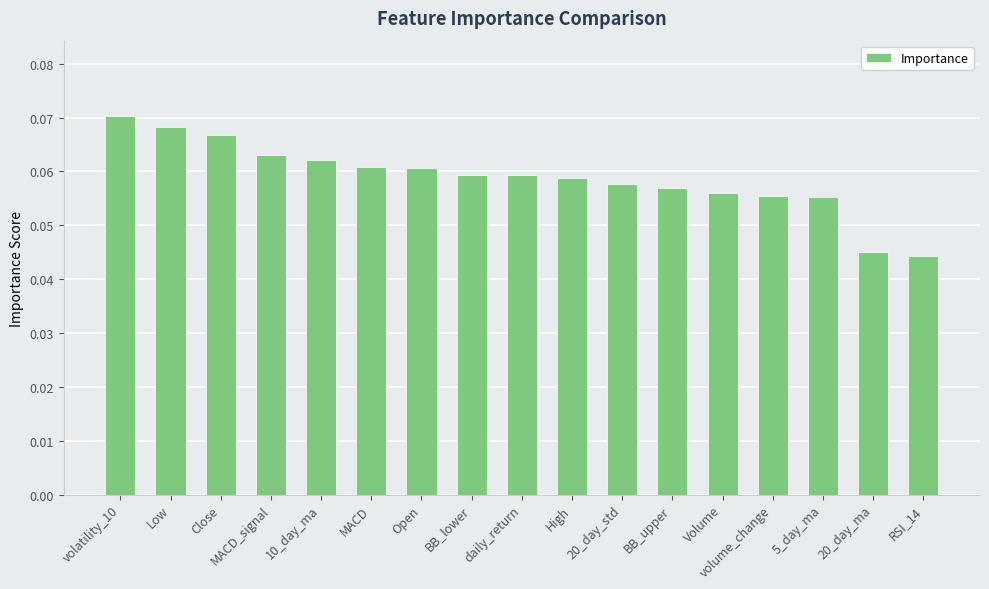

What position from the right is daily_return?

9